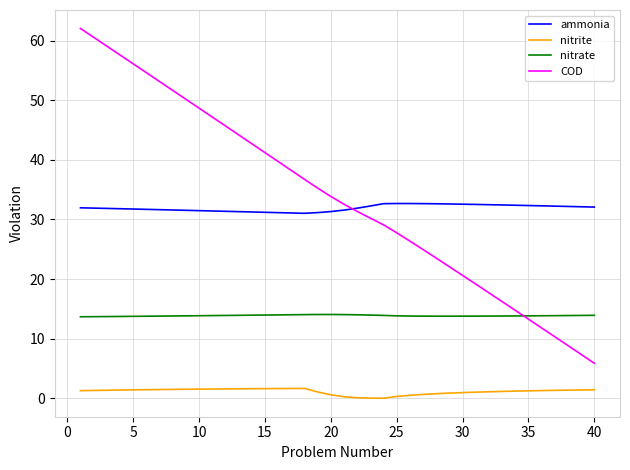

Which series has the widest spread of values?

COD